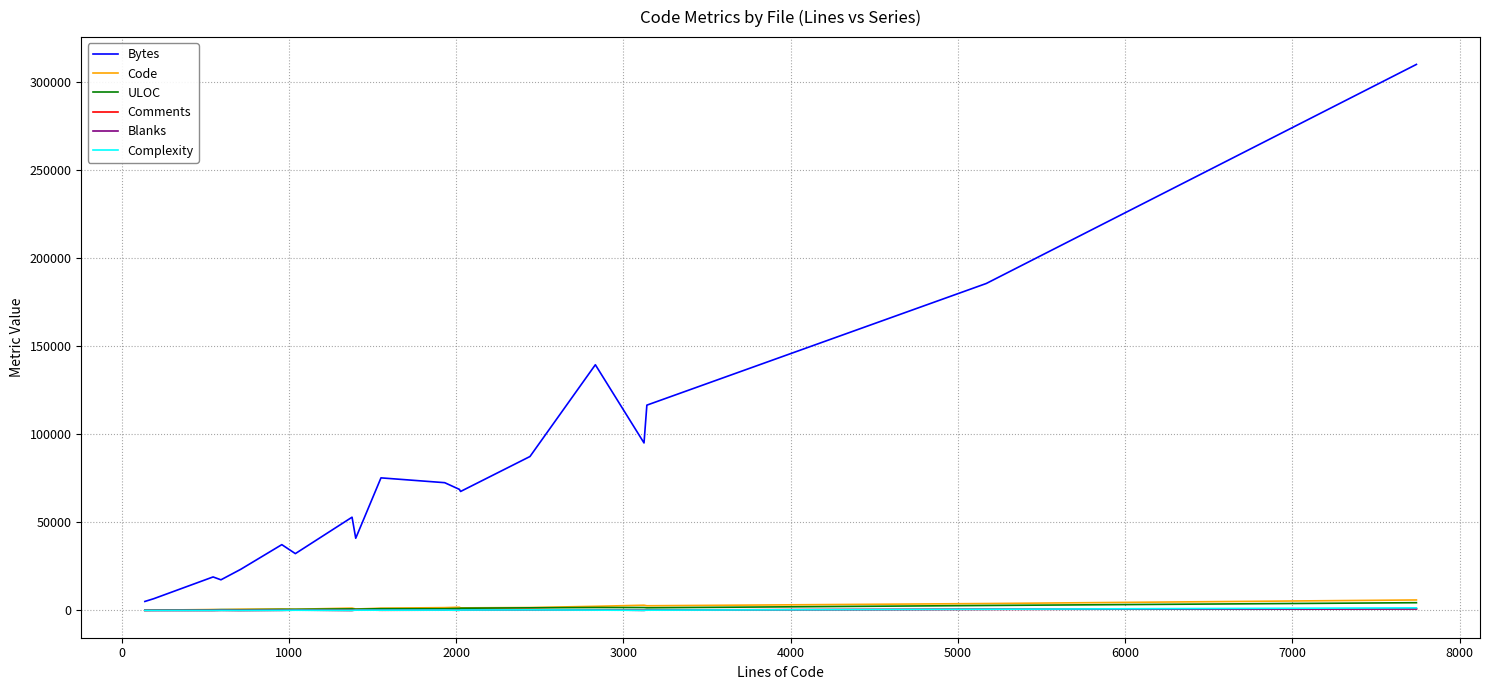

What is the greatest value displayed?

309781